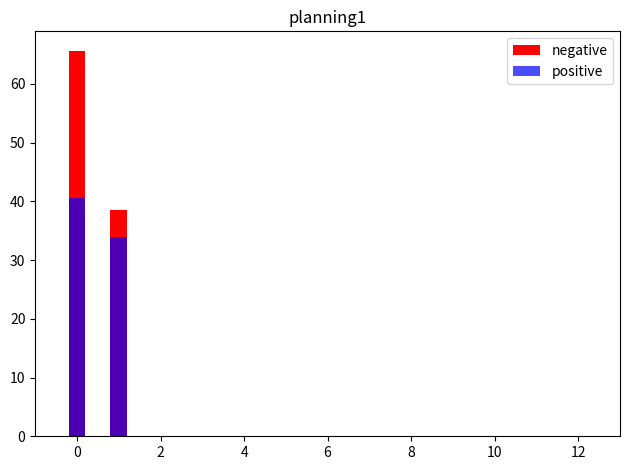

What is the value of the positive bar at the 2nd from the left?

33.8